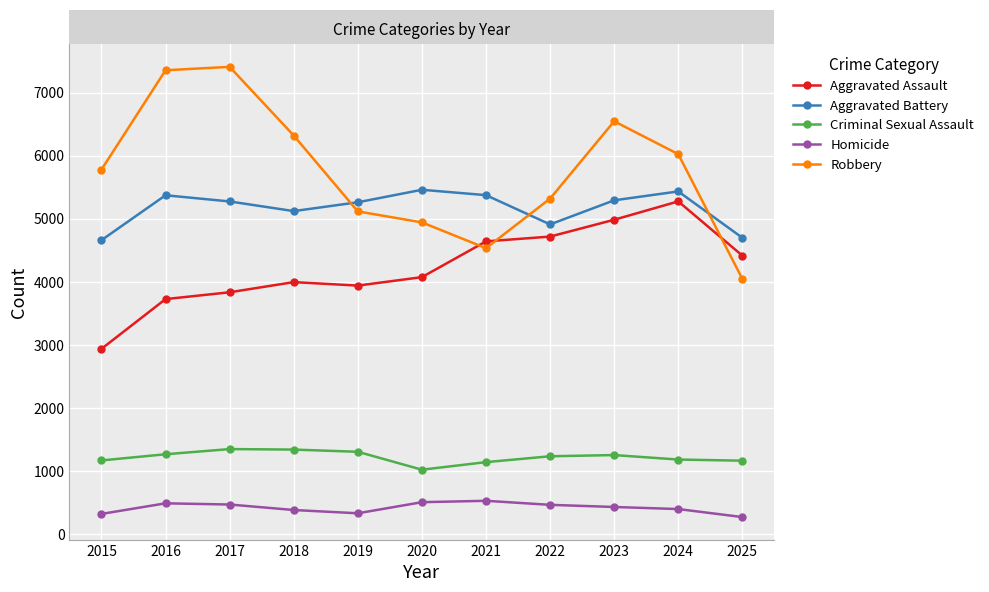

What is the minimum value for Aggravated Assault?

2936